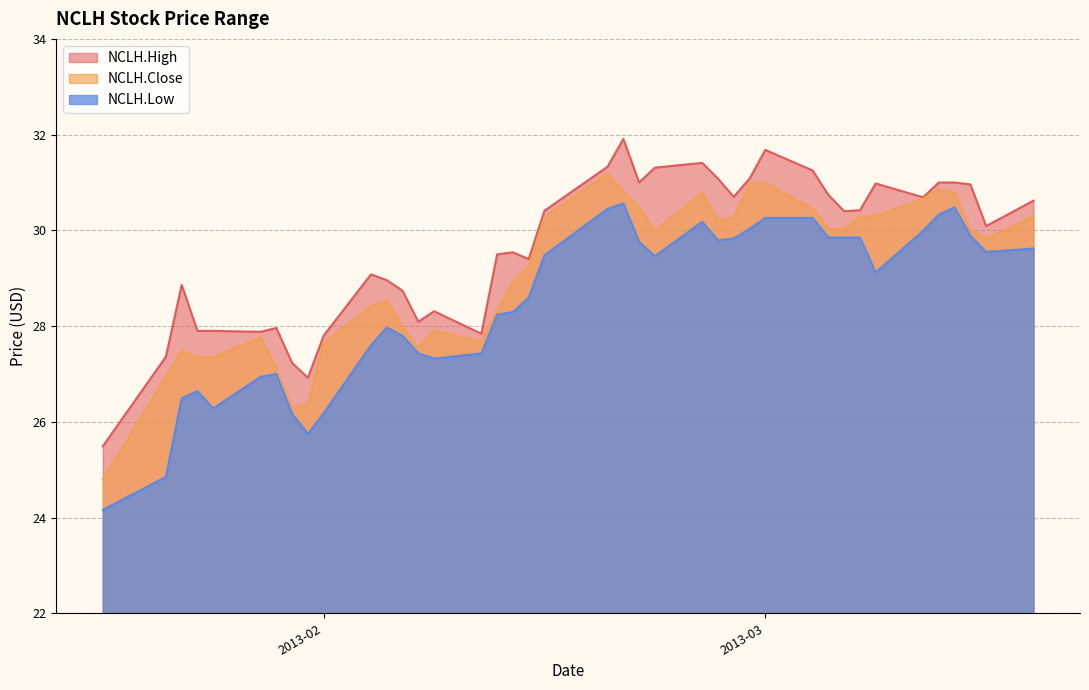

At how many categories does at least one series exceed 24?

40